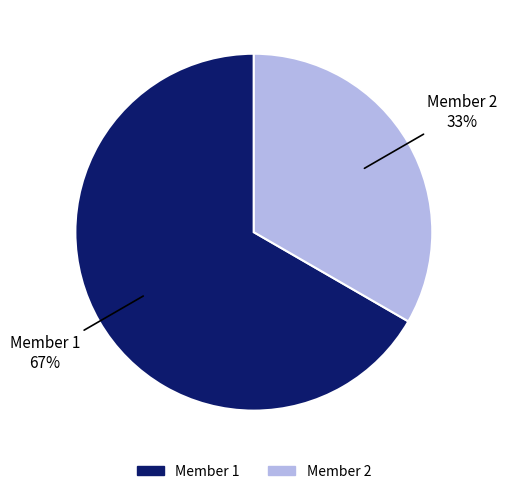

Which category has the biggest portion of the pie?

Member 1